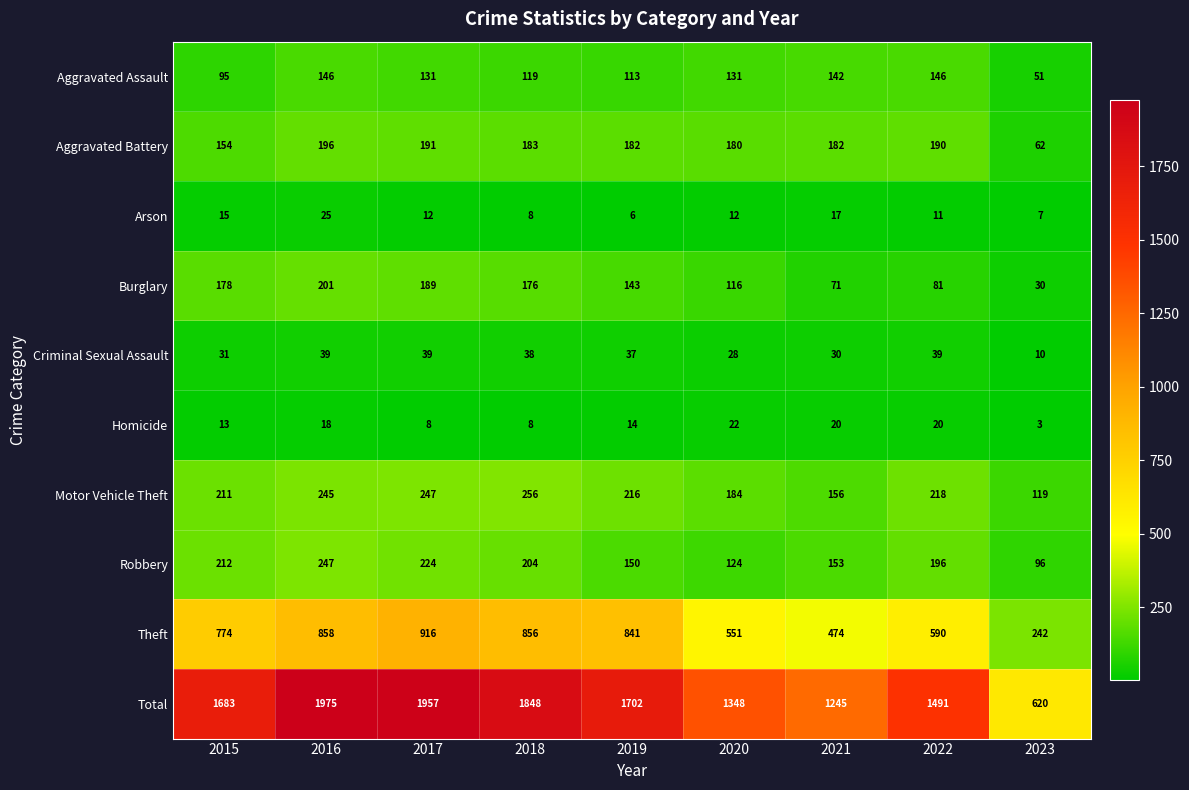

What is the difference between the maximum and minimum values in the Burglary series?

171